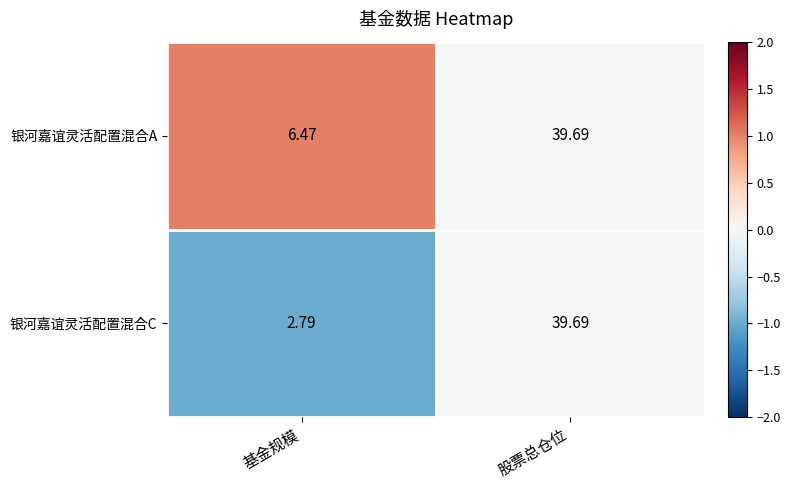

Where is 银河嘉谊灵活配置混合A nearest to the value 23?

基金规模